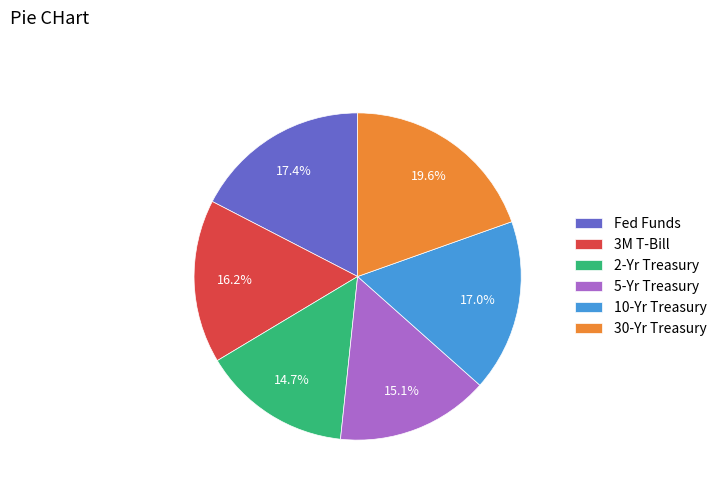

Approximately how many times larger is the value at 30-Yr Treasury compared to 3M T-Bill?

1.2